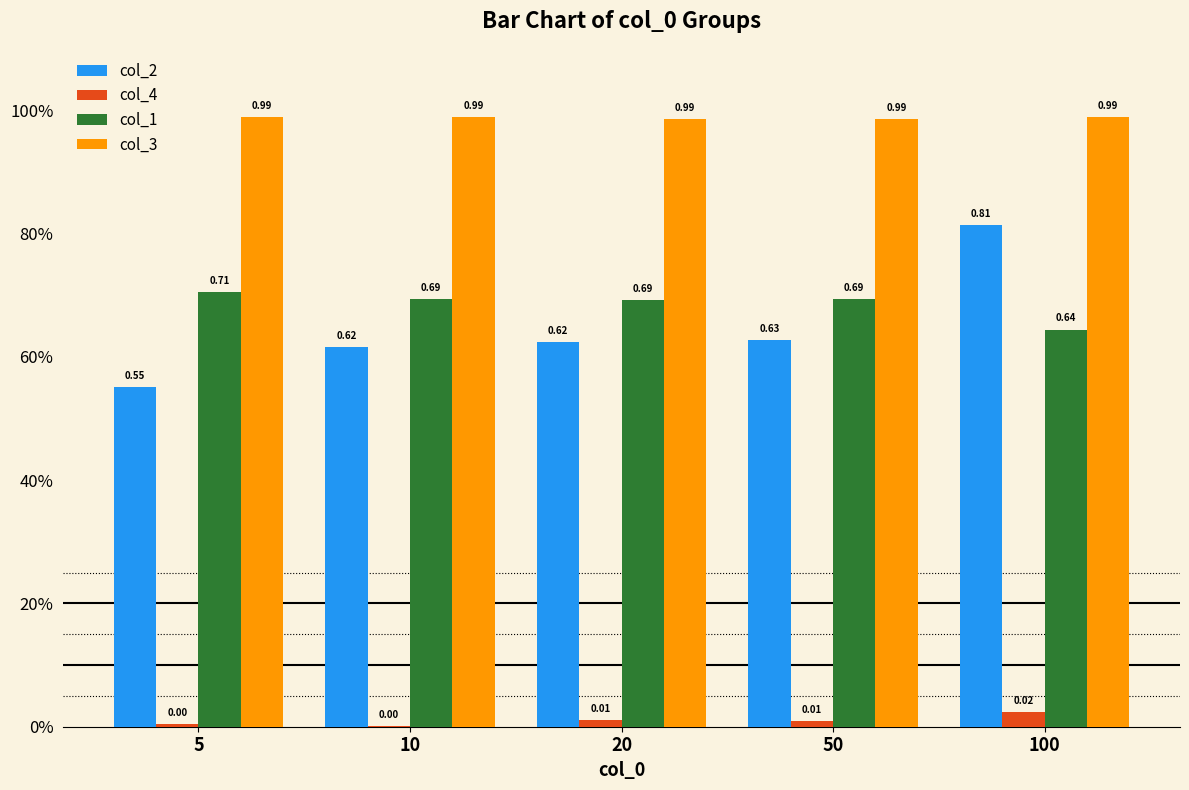

What are all the series names shown in the legend?

col_2, col_4, col_1, col_3